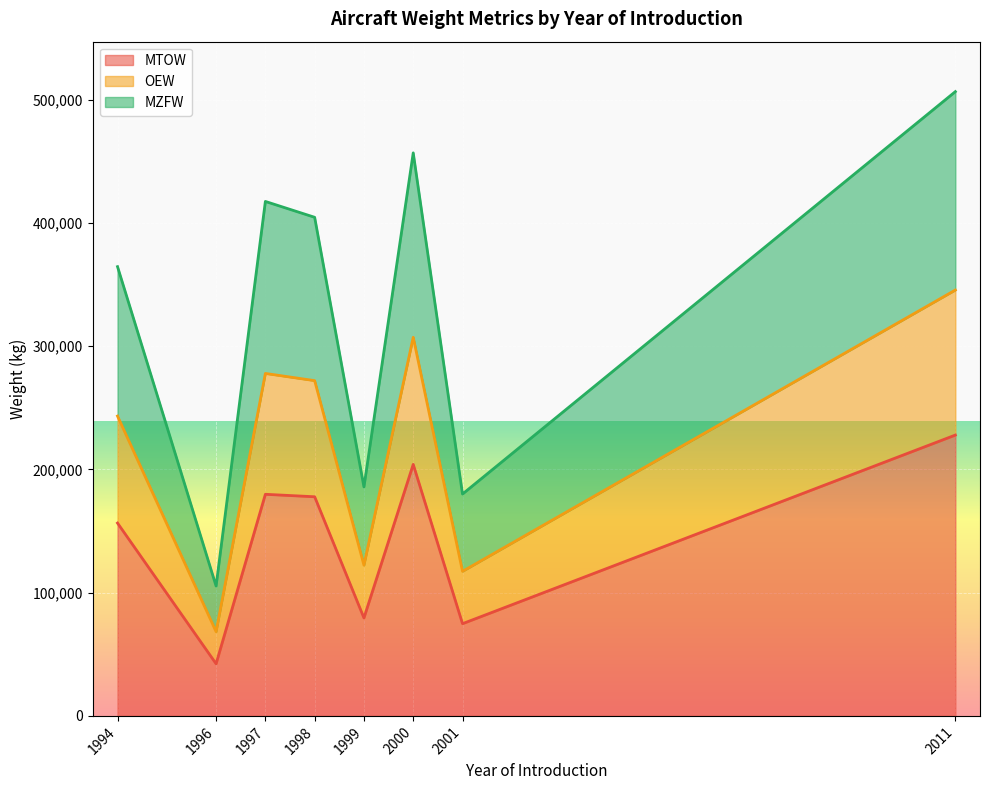

What is the lowest value of the MTOW series?

42300.0